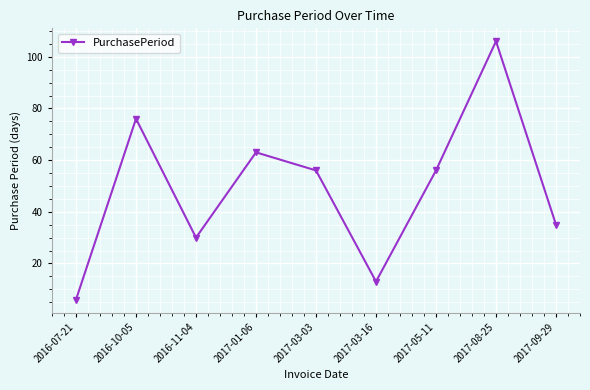

What value does the data have at 2017-09-29?

35